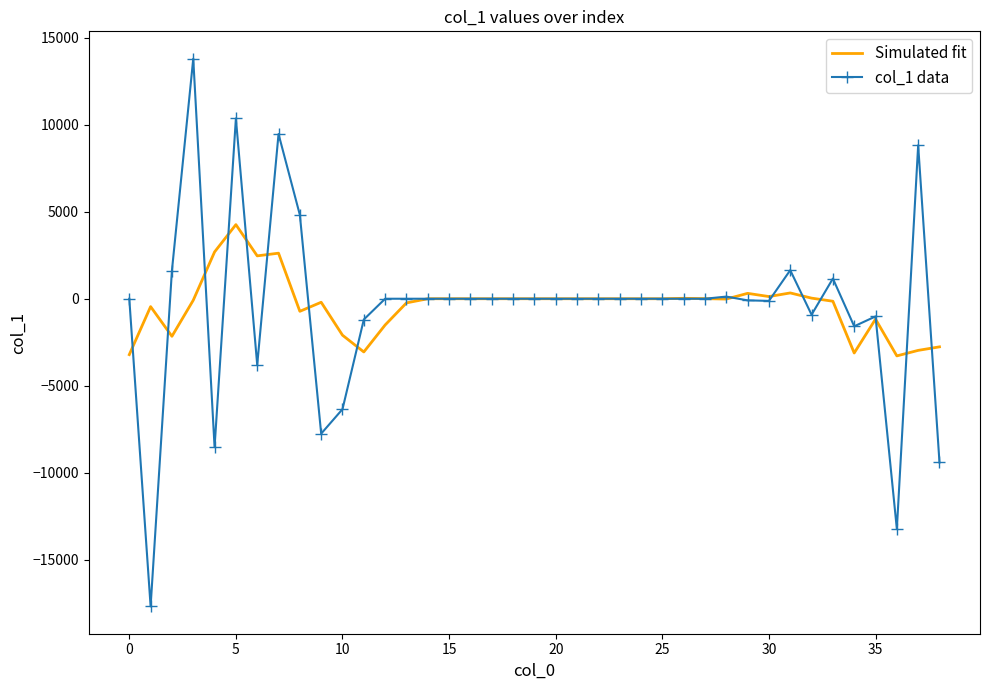

What is the lowest value of the col_1 data series?

-17673.5